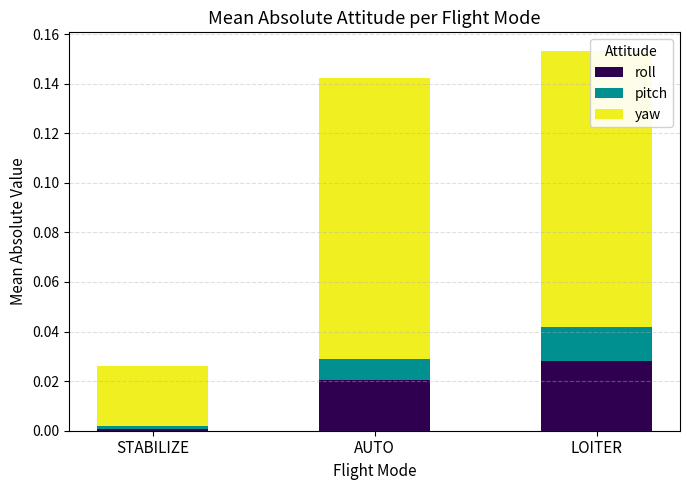

Which category has the lowest value in the roll series?

STABILIZE